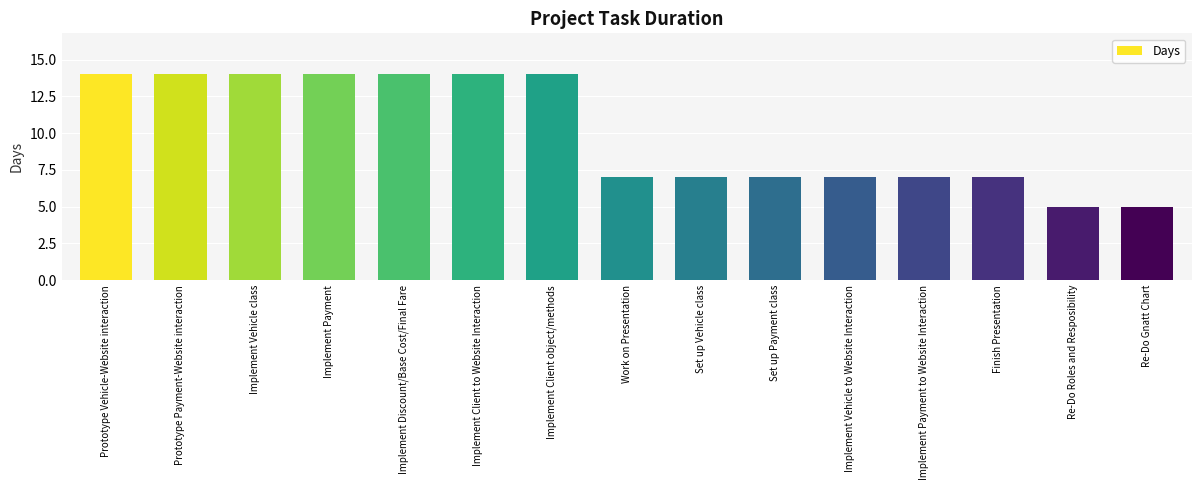

Reading left to right, list all the values displayed in this chart.

14	14	14	14	14	14	14	7	7	7	7	7	7	5	5